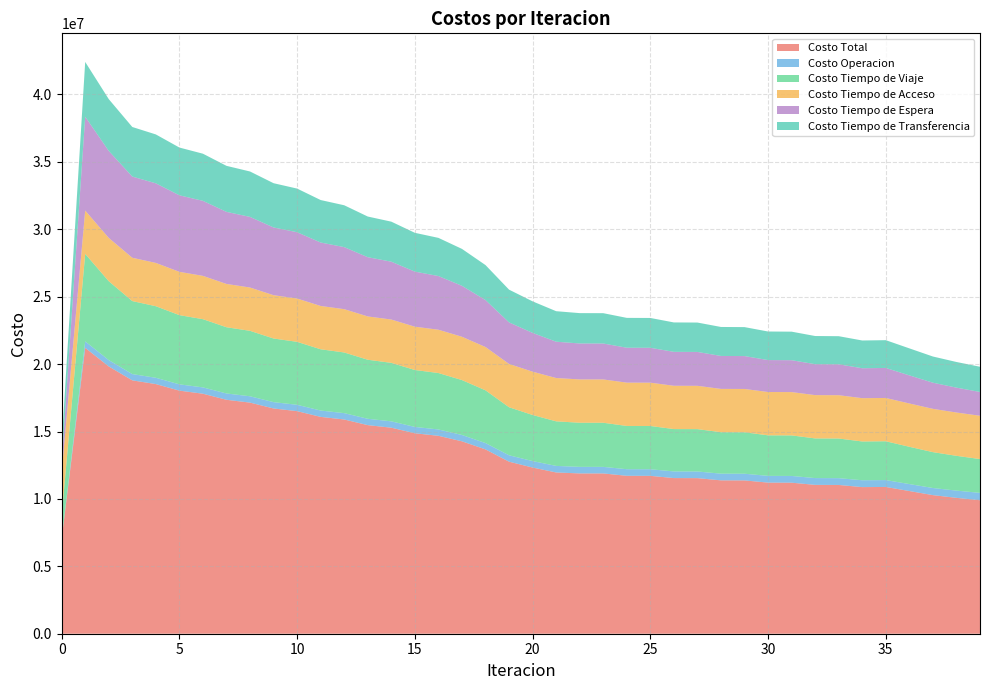

Reading left to right, list all the values displayed in this chart.

Costo Total: 0=7025808.2	1=21207040.4	2=19827661.5	3=18793896.2	4=18517885.0	5=18031732.2	6=17803074.4	7=17352900.3	8=17143288.1	9=16709041.1	10=16509371.1	11=16084610.8	12=15890859.5	13=15472724.3	14=15282619.2	15=14868928.2	16=14681544.3	17=14272543.2	18=13672396.6	19=12761143.0	20=12326797.8	21=11962092.8	22=11890612.5	23=11888666.2	24=11714271.9	25=11710869.7	26=11545278.0	27=11540813.3	28=11376935.6	29=11371680.5	30=11208675.1	31=11202830.9	32=11041266.0	33=11034953.2	34=10875473.1	35=10887245.5	36=10583644.5	37=10281302.3	38=10078236.9	39=9901859.0
Costo Operacion: 0=0.0	1=475595.0	2=470414.0	3=465608.9	4=466589.5	5=466432.1	6=467826.4	7=467870.0	8=469220.1	9=469148.4	10=470302.7	11=470001.5	12=470892.5	13=470309.6	14=470902.5	15=470011.5	16=470286.3	17=469073.0	18=468867.0	19=474790.6	20=479648.4	21=485893.6	22=486378.9	23=486911.1	24=489484.3	25=489924.8	26=492519.0	27=492873.5	28=495830.2	29=496095.3	30=499567.5	31=499739.7	32=503821.1	33=503900.2	34=508661.7	35=508666.4	36=517245.2	37=527479.2	38=536707.3	39=546116.2
Costo Tiempo de Viaje: 0=1694614.6	1=6491839.3	2=5850281.8	3=5415447.0	4=5308280.9	5=5133336.8	6=5060819.2	7=4912753.8	8=4855281.0	9=4720146.4	10=4671043.7	11=4544236.7	12=4500422.4	13=4379787.6	14=4339421.3	15=4223072.3	16=4185445.7	17=4073738.9	18=3913041.6	19=3563419.1	20=3418642.6	21=3306452.1	22=3273411.8	23=3273935.2	24=3208235.4	25=3208350.4	26=3142130.1	27=3142019.1	28=3075284.4	29=3074985.2	30=3008277.0	31=3007796.3	32=2941707.8	33=2941094.6	34=2876113.8	35=2879677.0	36=2765137.9	37=2659998.6	38=2580716.6	39=2507648.9
Costo Tiempo de Acceso: 0=3212438.4	1=3212438.4	2=3212438.4	3=3212438.4	4=3212438.4	5=3212438.4	6=3212438.4	7=3212438.4	8=3212438.4	9=3212438.4	10=3212438.4	11=3212438.4	12=3212438.4	13=3212438.4	14=3212438.4	15=3212438.4	16=3212438.4	17=3212438.4	18=3212438.4	19=3212438.4	20=3212438.4	21=3212438.4	22=3212438.4	23=3212438.4	24=3212438.4	25=3212438.4	26=3212438.4	27=3212438.4	28=3212438.4	29=3212438.4	30=3212438.4	31=3212438.4	32=3212438.4	33=3212438.4	34=3212438.4	35=3212438.4	36=3212438.4	37=3212438.4	38=3212438.4	39=3212438.4
Costo Tiempo de Espera: 0=696514.7	1=6965147.1	2=6453079.9	3=6023335.6	4=5902799.9	5=5676386.6	6=5564370.1	7=5346069.3	8=5237684.1	9=5023775.7	10=4917574.3	11=4706768.6	12=4602154.5	13=4393872.5	14=4290565.8	15=4084532.9	16=3982407.4	17=3778521.1	18=3482573.6	19=3081969.4	20=2876492.0	21=2694089.5	22=2667565.9	23=2665682.7	24=2589468.1	25=2586912.0	26=2516377.8	27=2513285.9	28=2443196.6	29=2439750.7	30=2369221.5	31=2365572.3	32=2294696.3	33=2290903.0	34=2219876.5	35=2225688.4	36=2084774.2	37=1938553.1	38=1844812.0	39=1765238.1
Costo Tiempo de Transferencia: 0=1422240.4	1=4062020.6	2=3841447.3	3=3677066.1	4=3627776.2	5=3543138.3	6=3497620.3	7=3413768.7	8=3368664.5	9=3283532.1	10=3238012.0	11=3151165.5	12=3104951.6	13=3016316.0	14=2969291.2	15=2878873.1	16=2830966.4	17=2738771.8	18=2595476.0	19=2428525.4	20=2339576.4	21=2263219.1	22=2250817.5	23=2249698.8	24=2214645.6	25=2213244.1	26=2181812.7	27=2180196.4	28=2150185.9	29=2148410.9	30=2119170.7	31=2117284.2	32=2088602.3	33=2086616.9	34=2058382.6	35=2060775.2	36=2004048.7	37=1942833.0	38=1903562.6	39=1870417.2